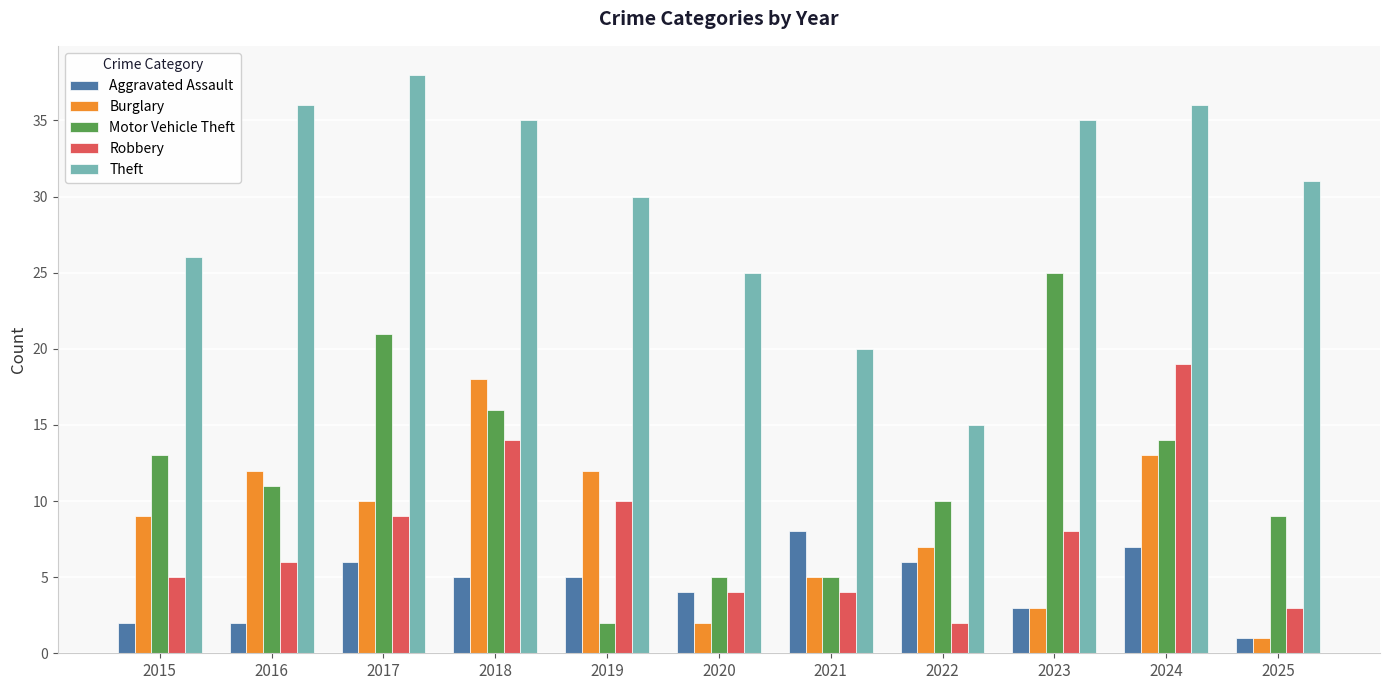

Reading left to right, what are all the values shown in this chart?

Aggravated Assault: 2	2	6	5	5	4	8	6	3	7	1
Burglary: 9	12	10	18	12	2	5	7	3	13	1
Motor Vehicle Theft: 13	11	21	16	2	5	5	10	25	14	9
Robbery: 5	6	9	14	10	4	4	2	8	19	3
Theft: 26	36	38	35	30	25	20	15	35	36	31